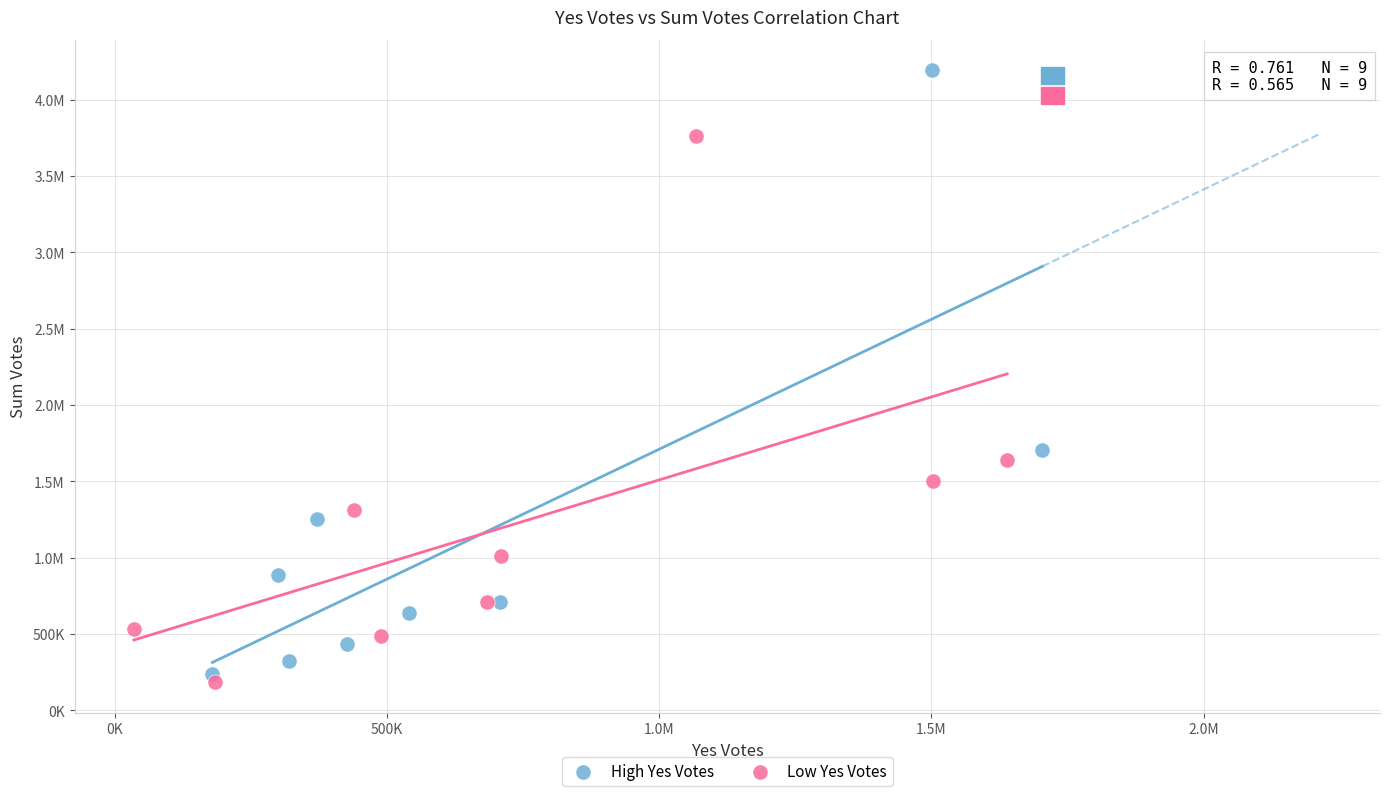

What are all the series names shown in the legend?

High Yes Votes, Low Yes Votes